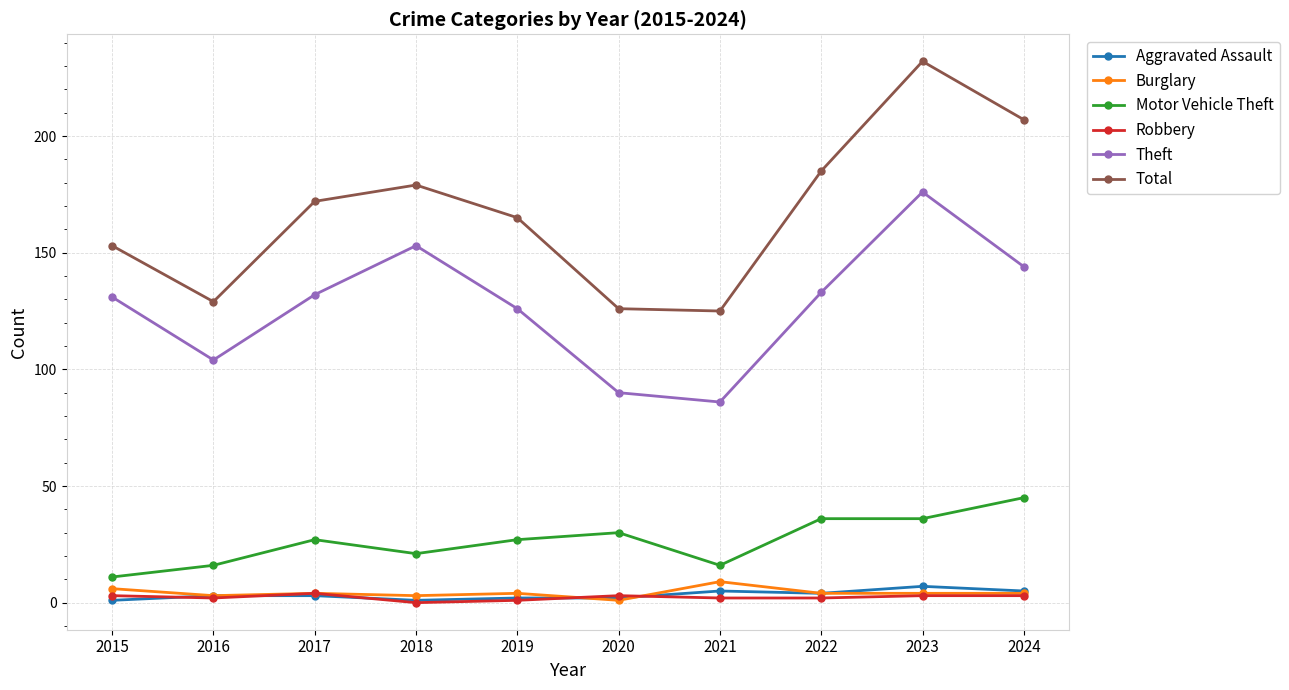

True or false: Aggravated Assault has a value of 1 at 2018.

True